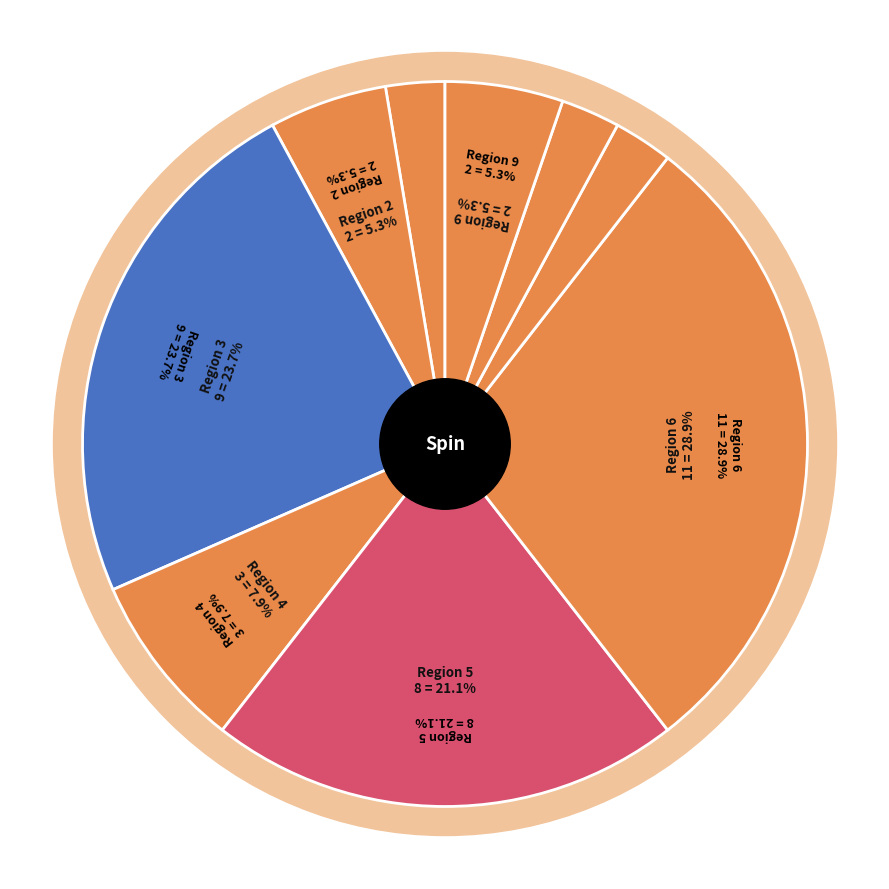

What percentage do Region 5 and Region 7 together represent?

23.7%